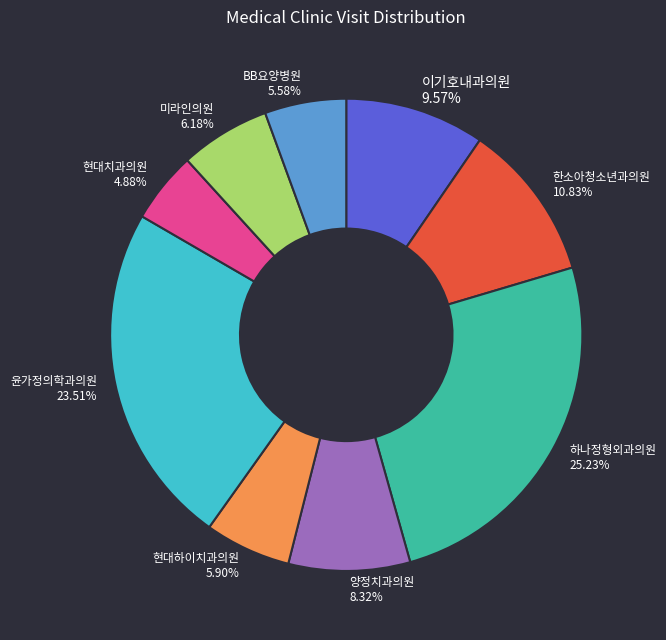

True or false: 미라인의원 accounts for 6% of the total.

True